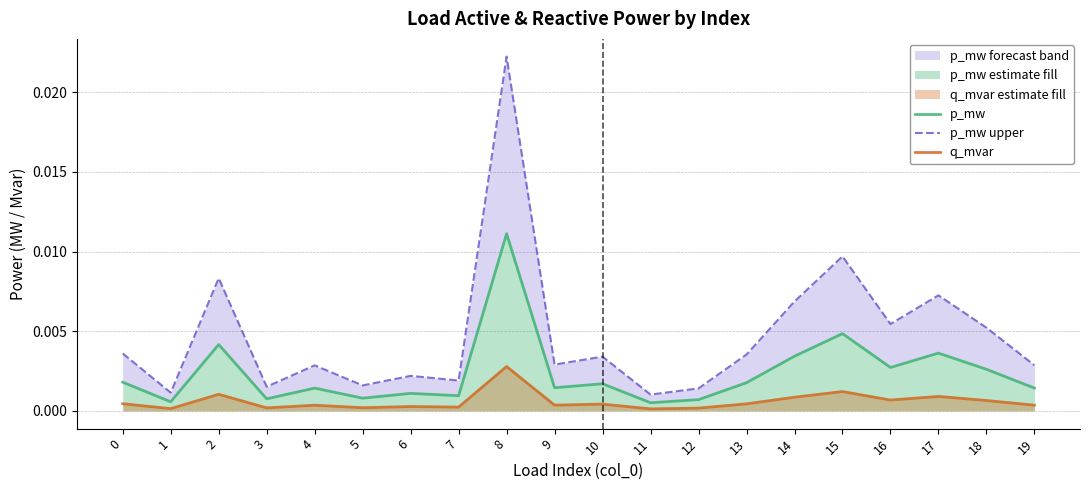

How many lines are shown in the chart?

3